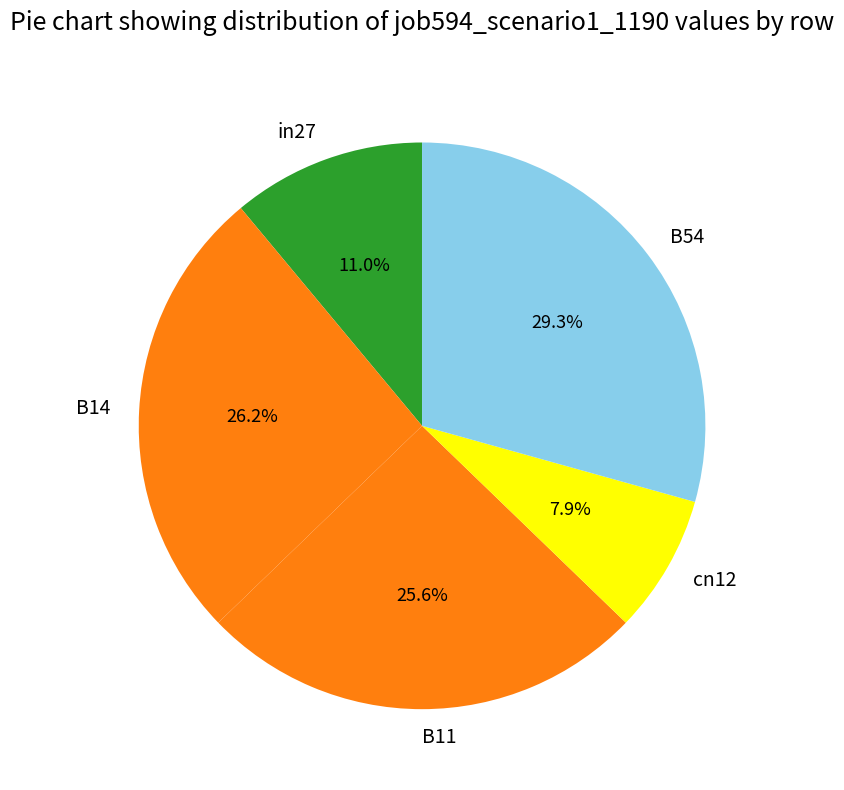

Which category has the smallest portion of the pie?

cn12